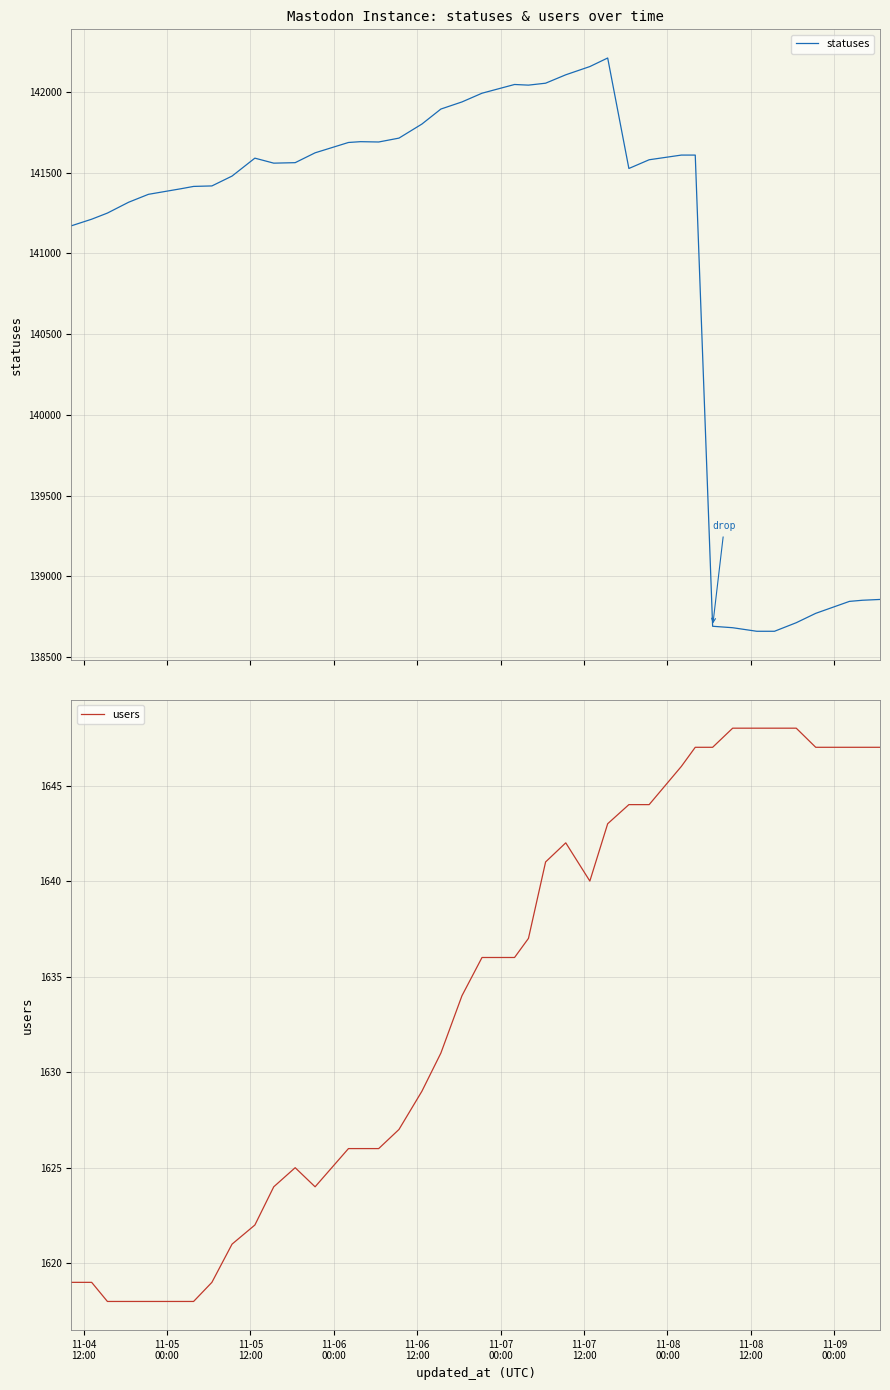

What is the maximum value for statuses?

142209